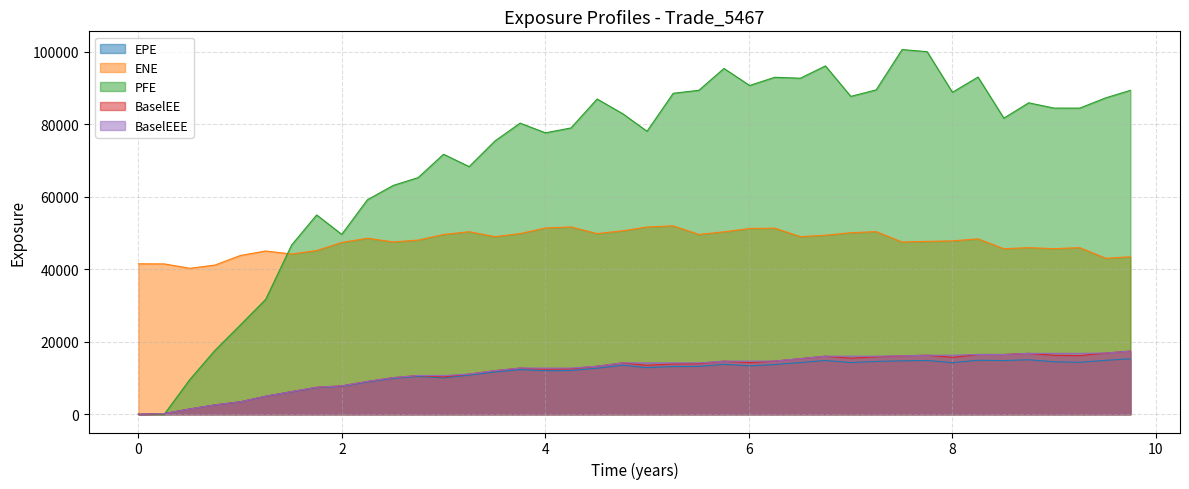

How many positive values does the EPE series have?

39